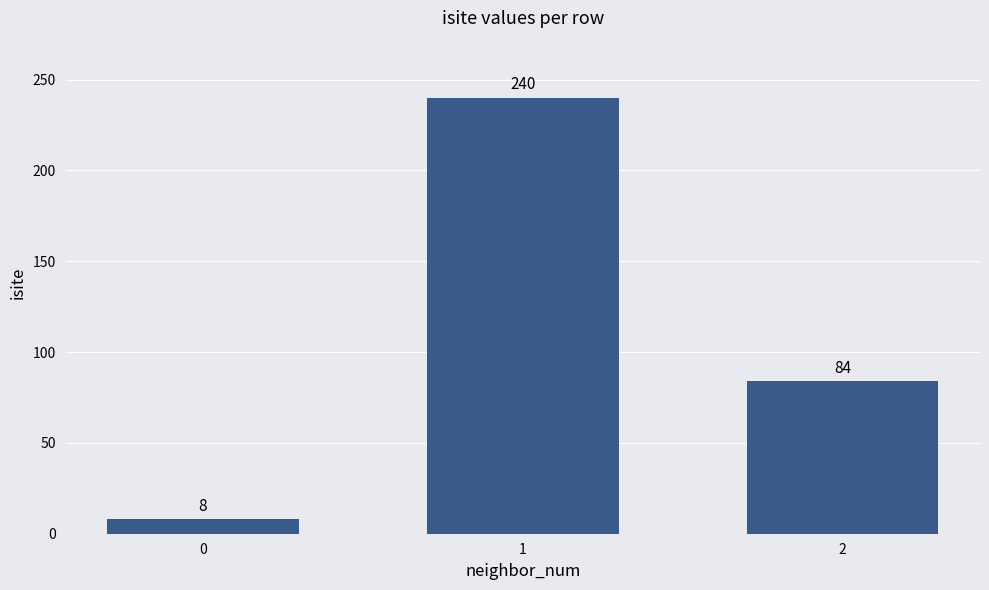

Is it true that the value at 1 is 240?

True